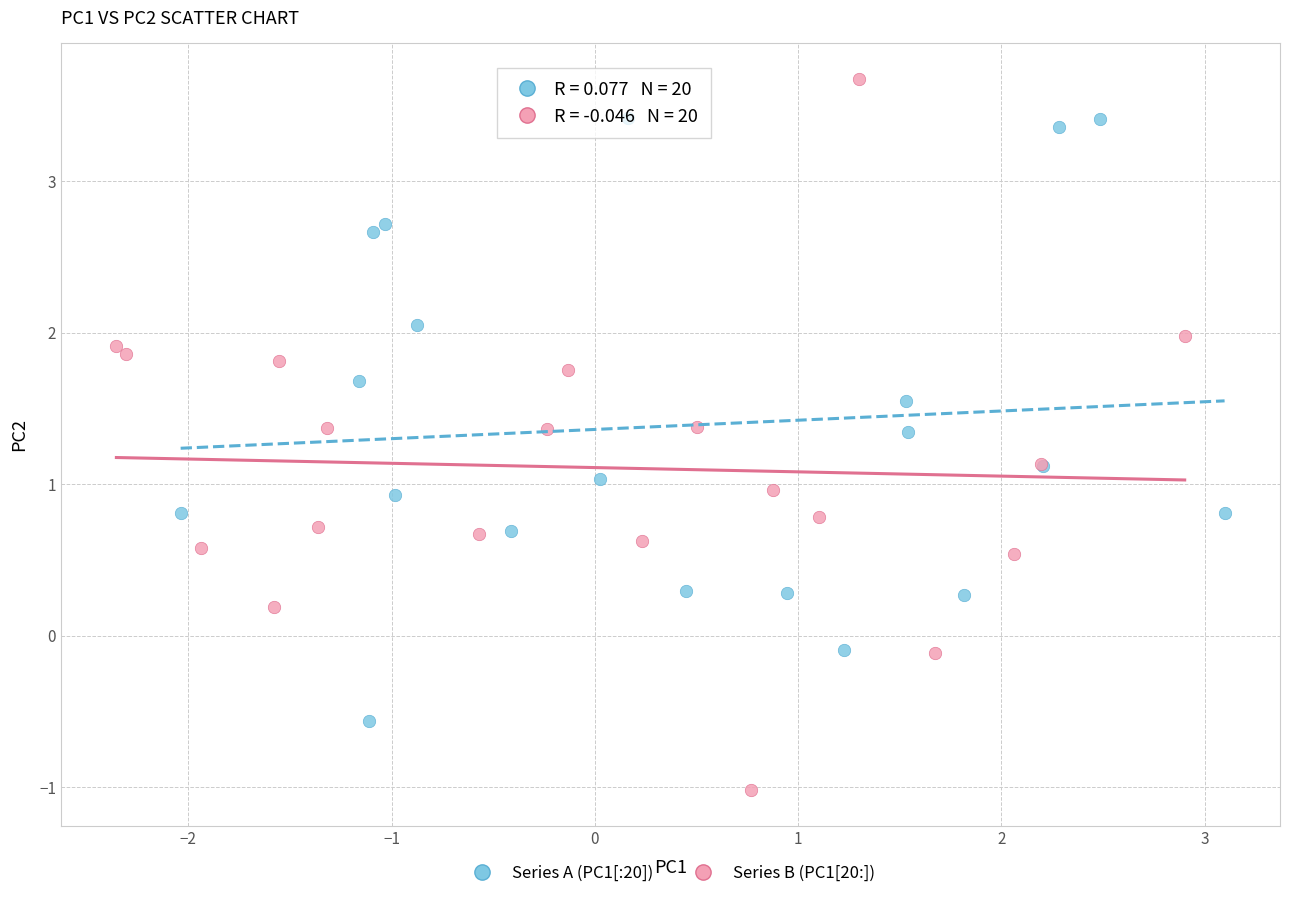

Which series contains the highest Y value?

Series B (PC1[20:])